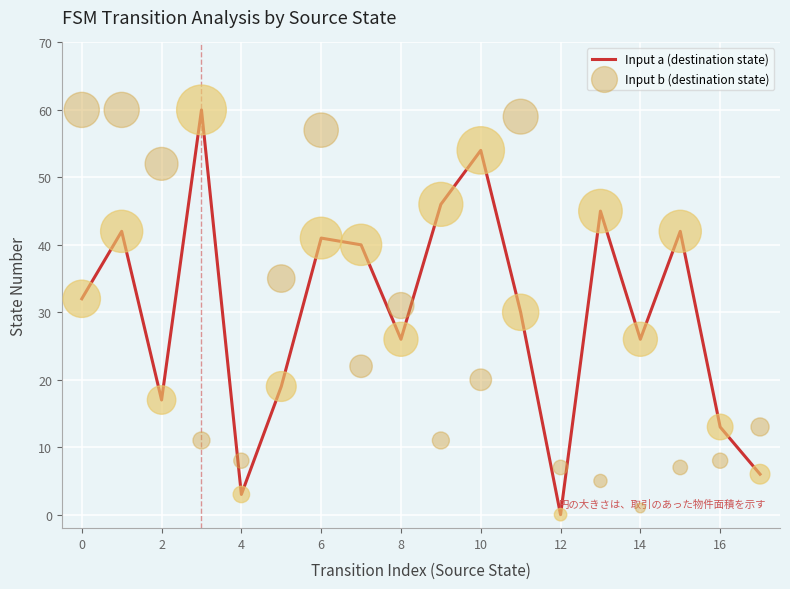

Which series has the widest spread of Y values?

Input a (destination state)